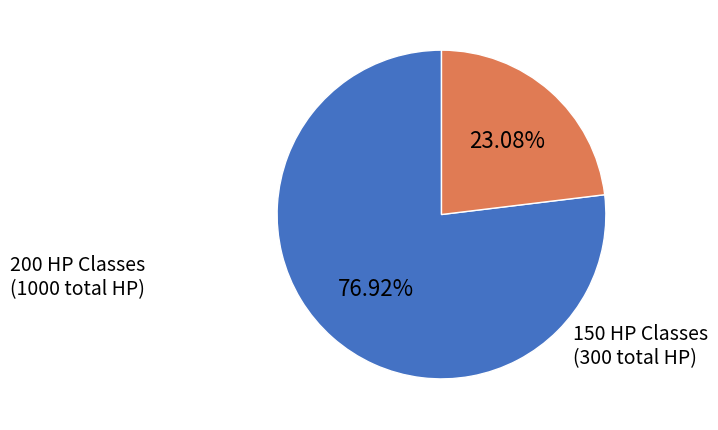

Is there a majority slice in this chart?

Yes